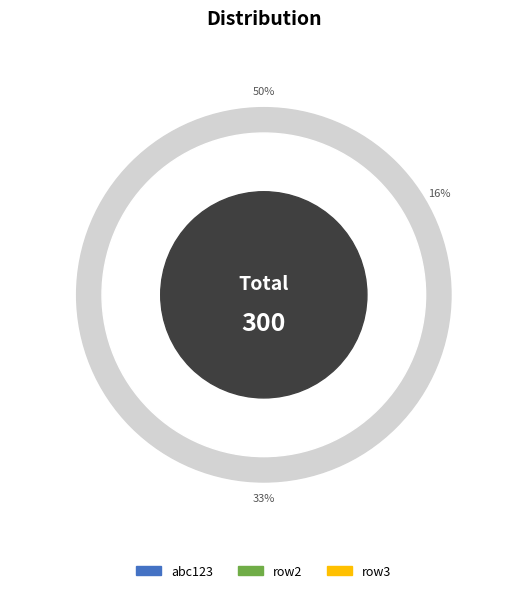

To the nearest percent, what is the average slice percentage?

33%